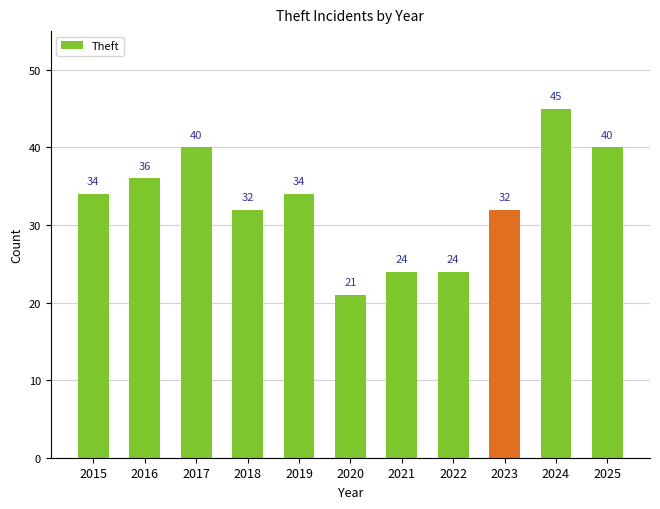

What is the value of the 6th bar from the left?

21